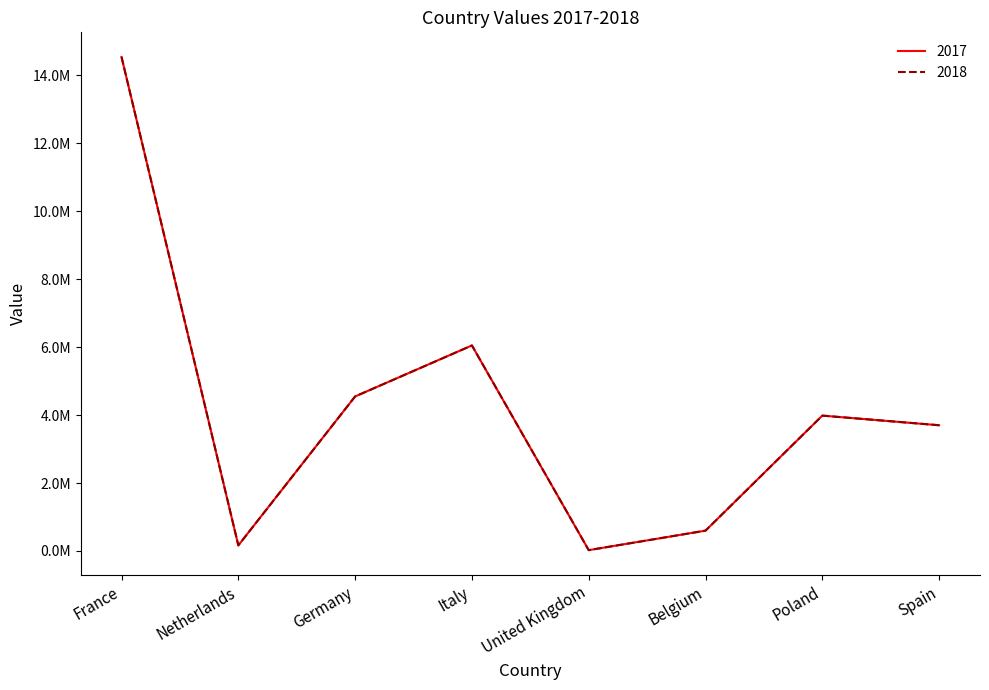

Does the chart display data point markers on the line(s)?

No